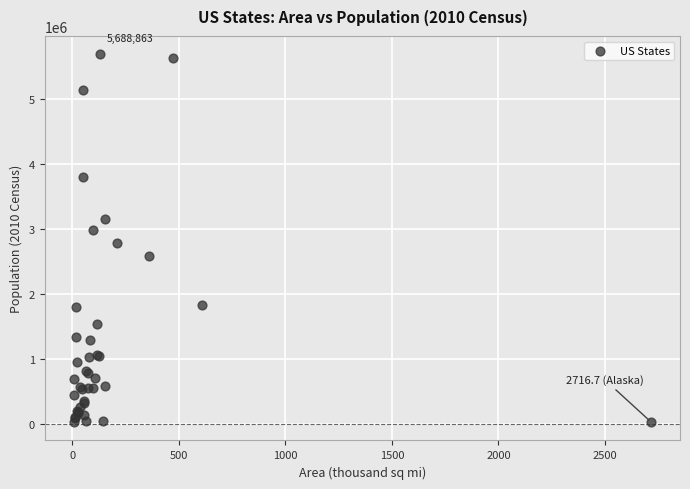

What Y value in the scatter plot is closest to 2860069?

2789619